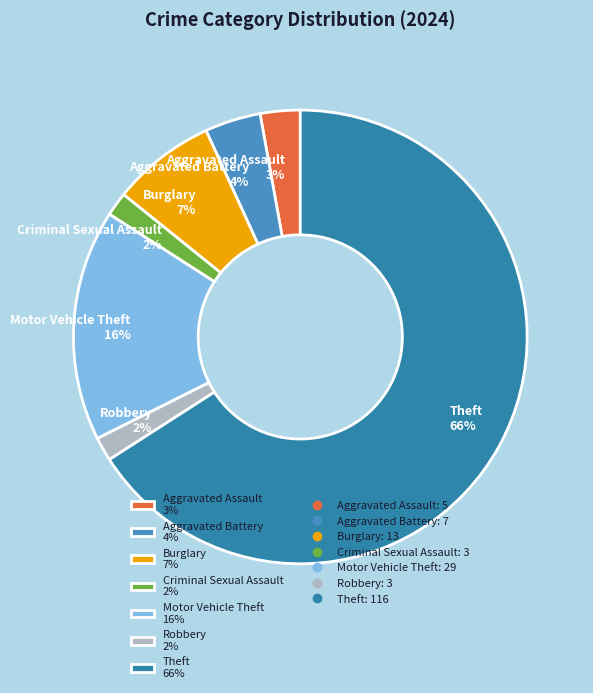

How many slices are in this pie chart?

7